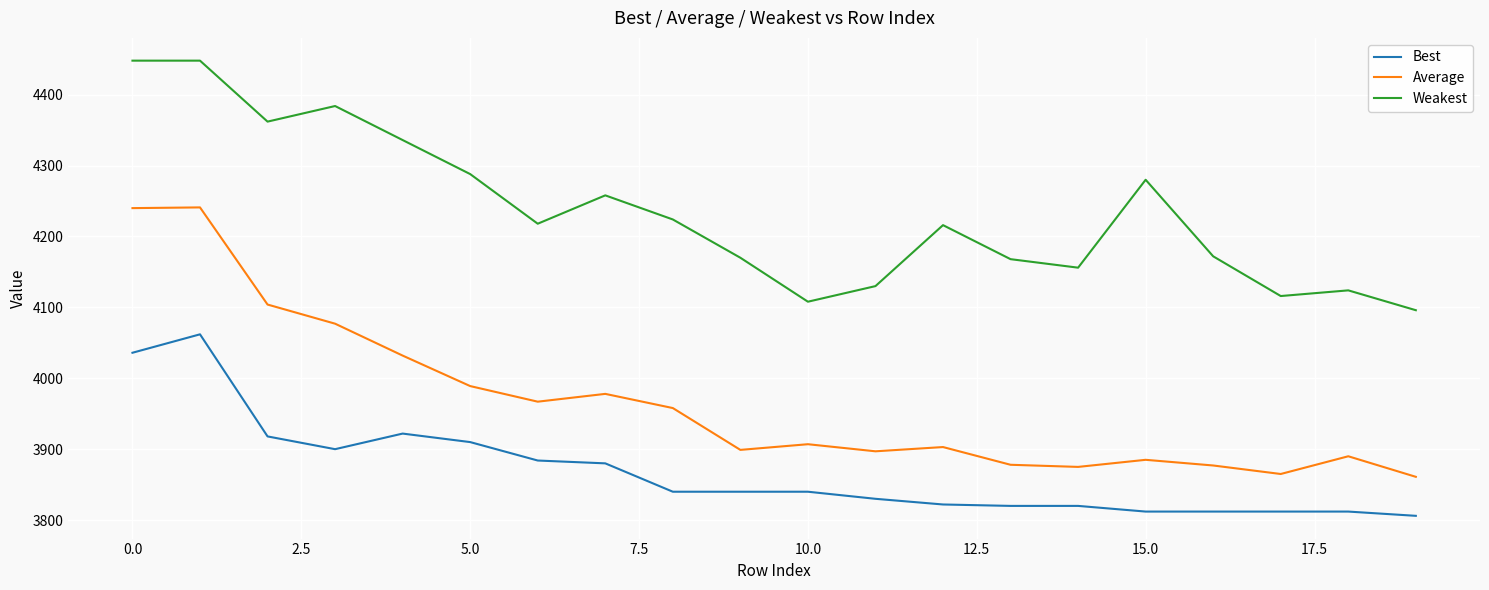

What is the maximum value shown in the chart?

4448